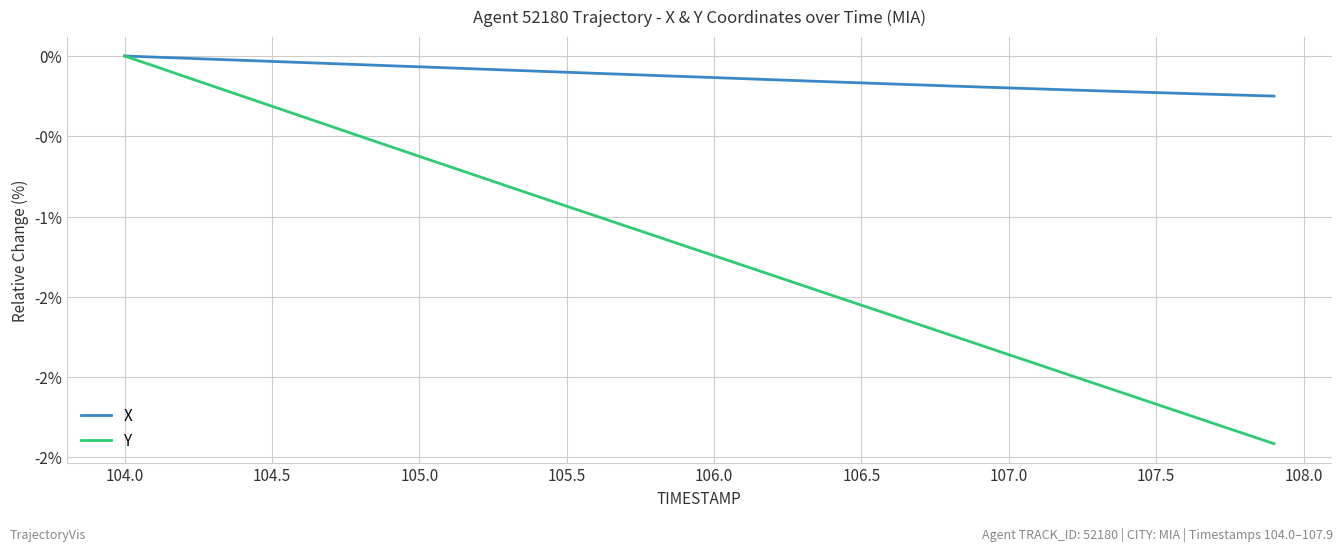

What are all the series names shown in the legend?

X, Y